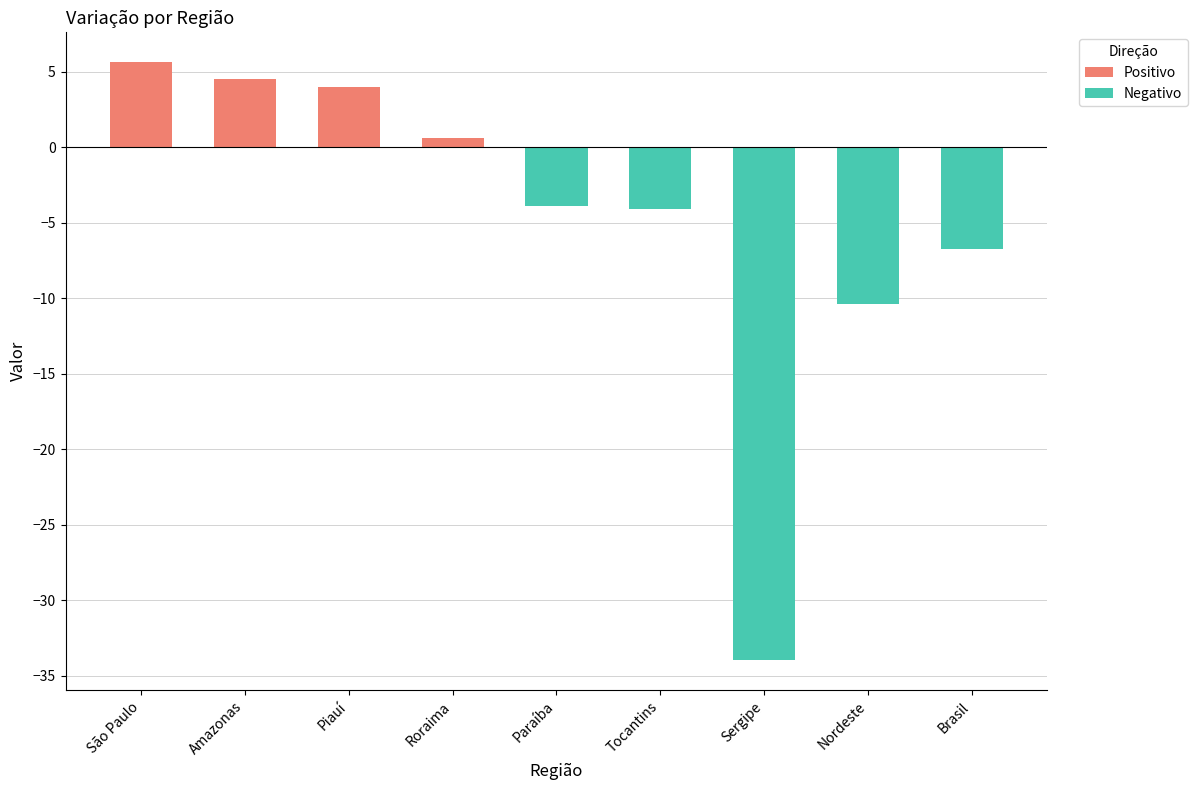

Which series changed the most between Nordeste and Brasil?

Negativo